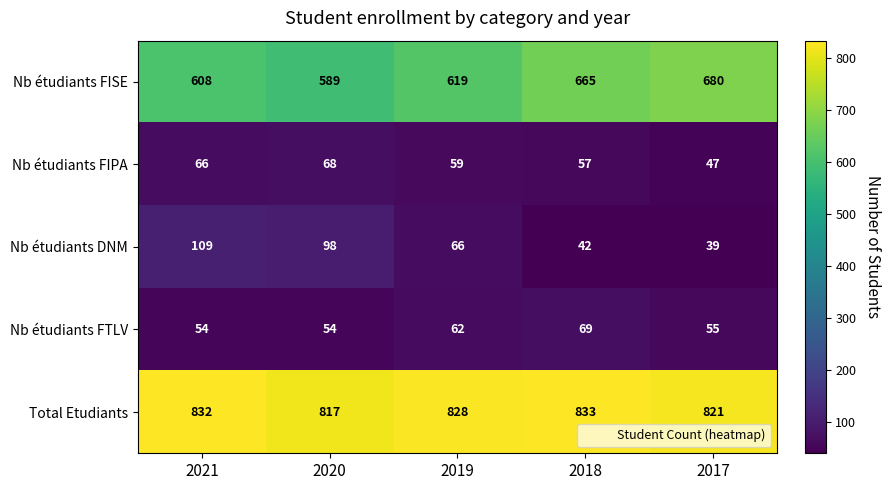

At which label is Total Etudiants closest to 825?

2019